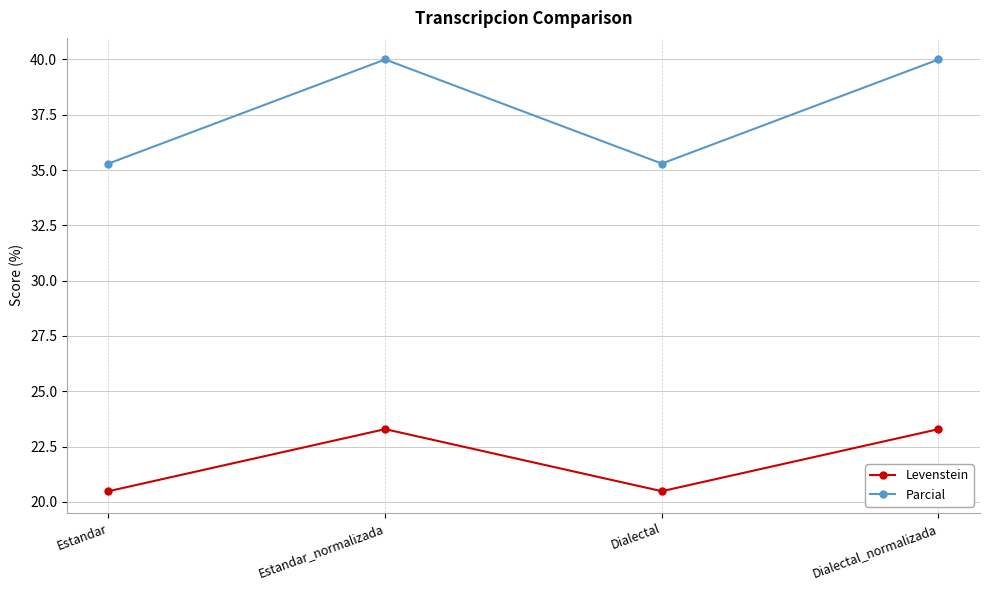

Which series changed the most between Estandar and Dialectal_normalizada?

Parcial